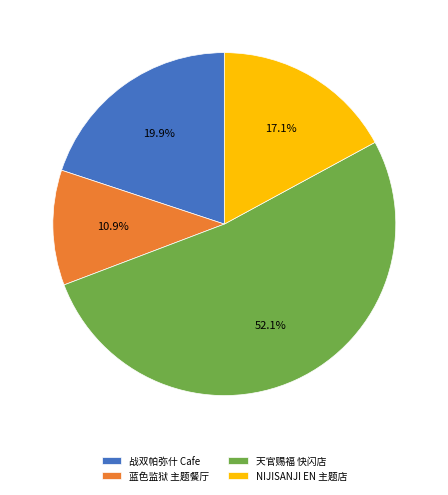

How many slices are in this pie chart?

4